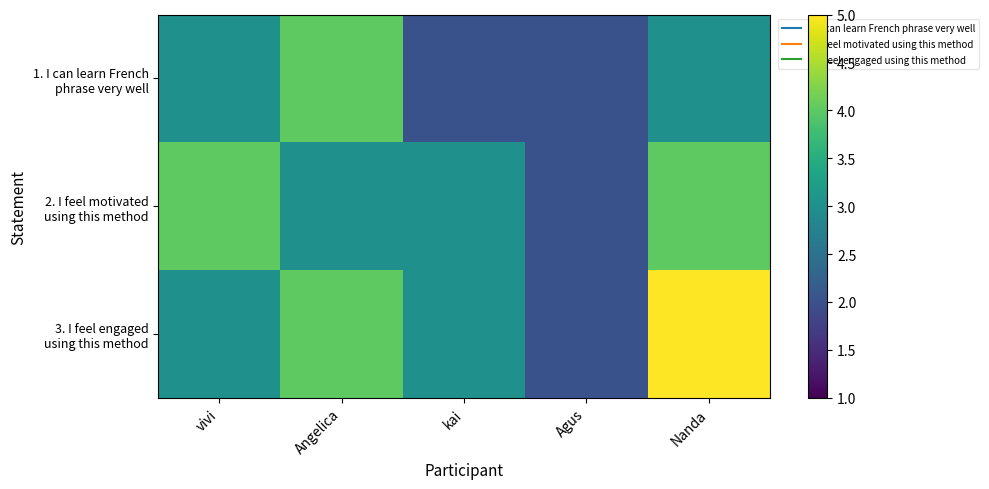

List the series in order of their peak value, lowest first.

1. I can learn French phrase very well, 2. I feel motivated using this method, 3. I feel engaged using this method